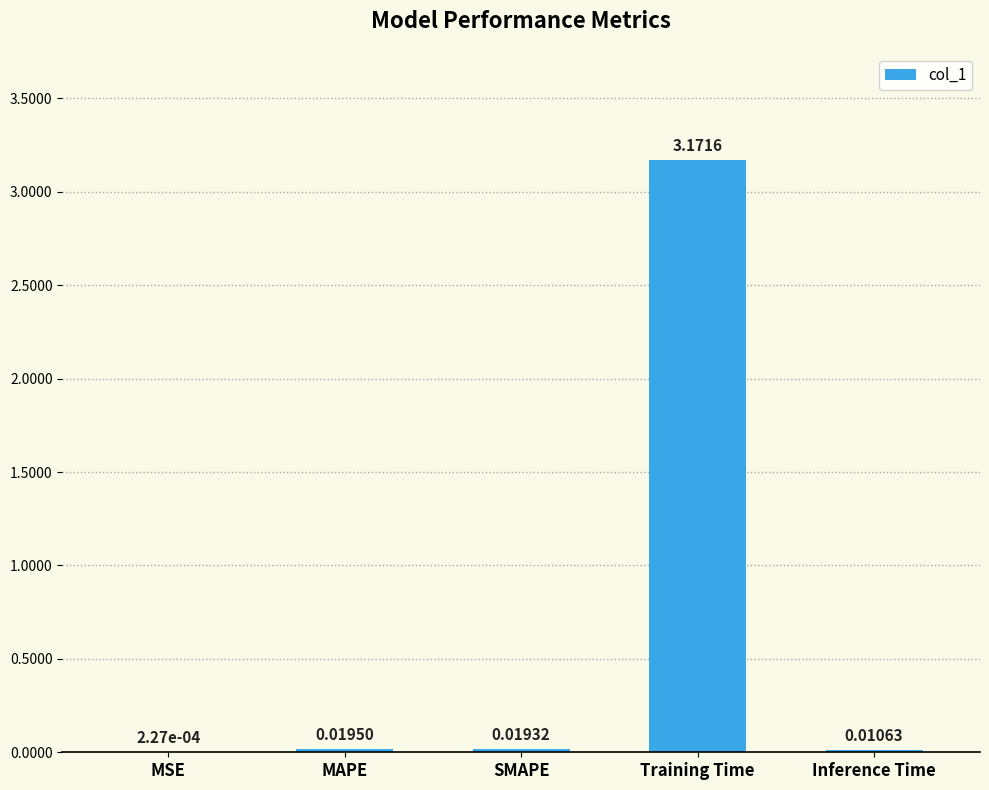

Between SMAPE and MSE, which is larger?

SMAPE